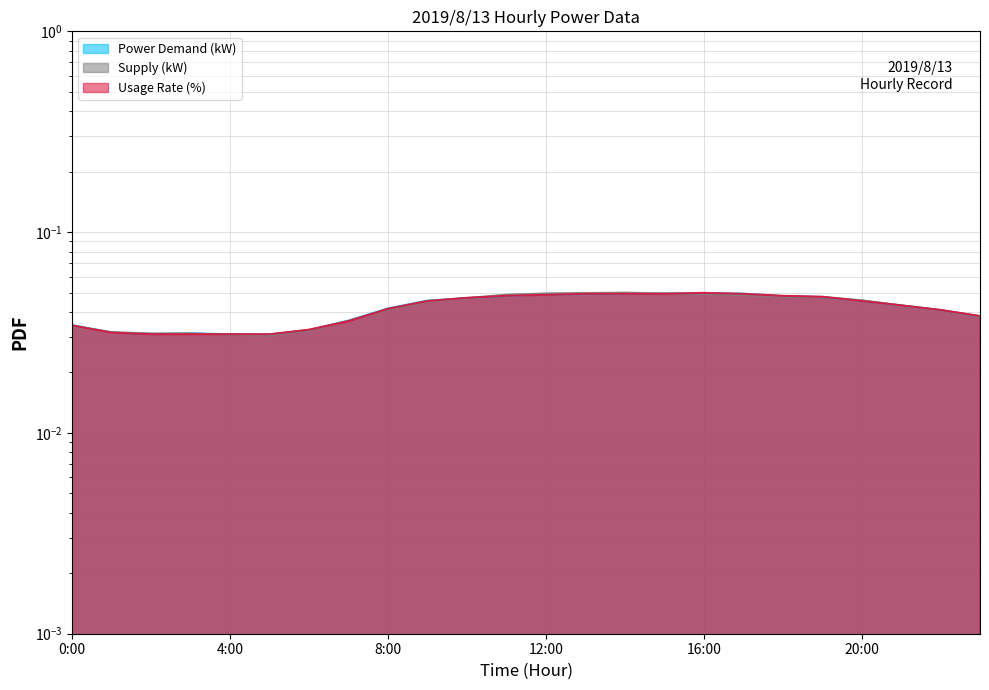

How many distinct data groups are displayed?

3